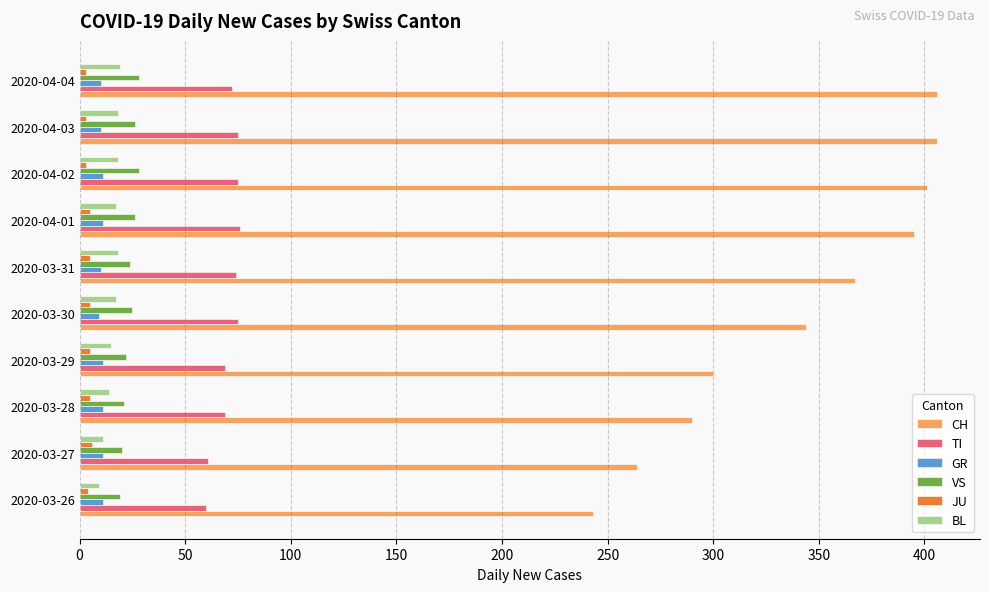

What is the maximum value shown in the chart?

406